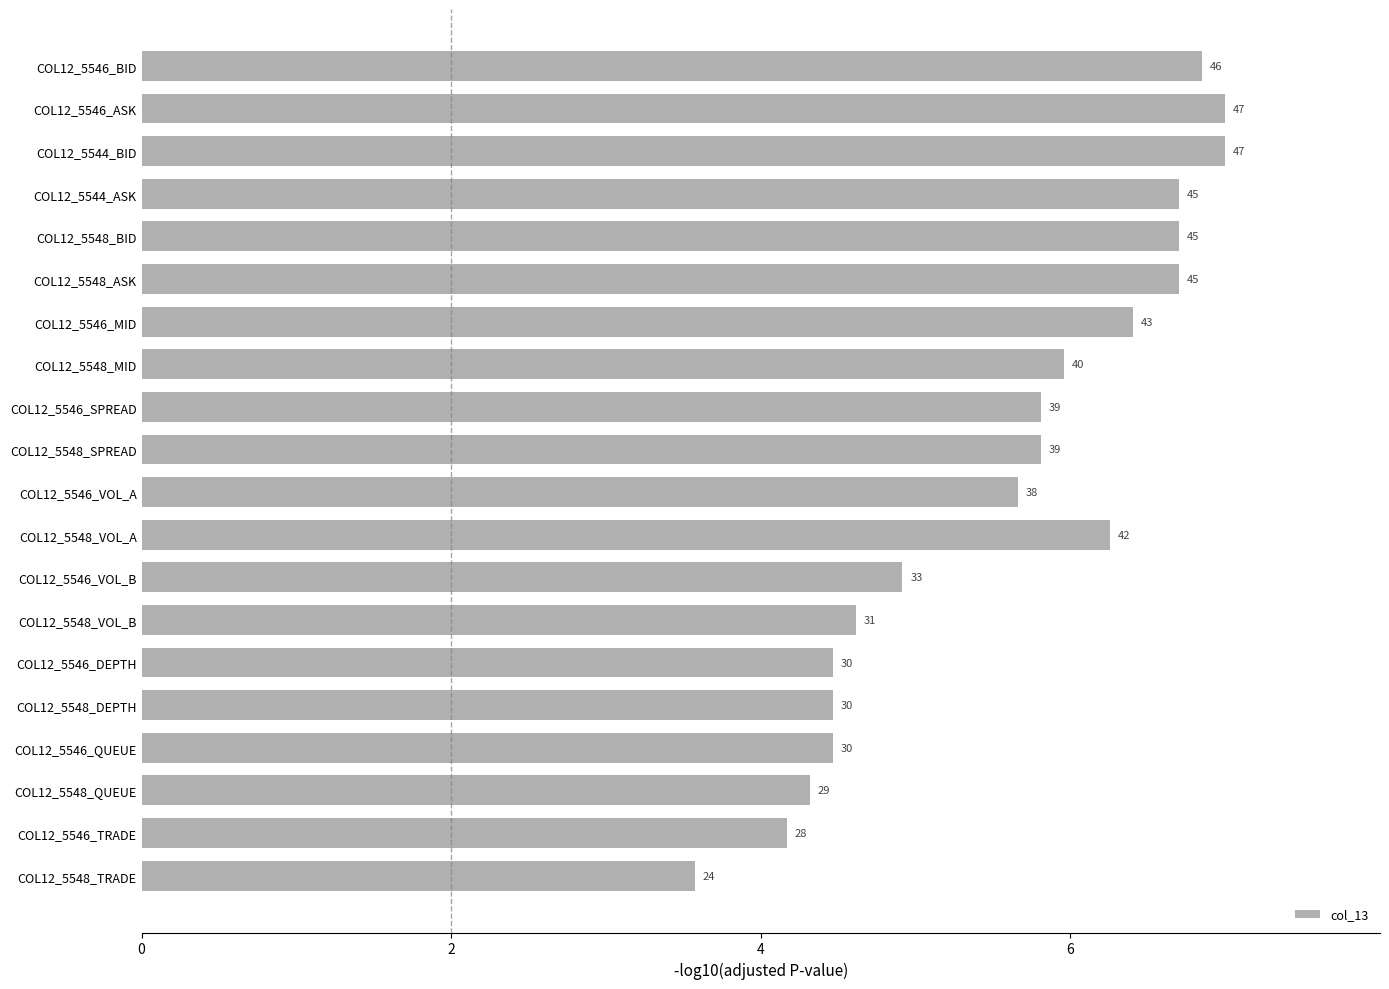

Are the bars grouped side by side (vs. stacked)?

No